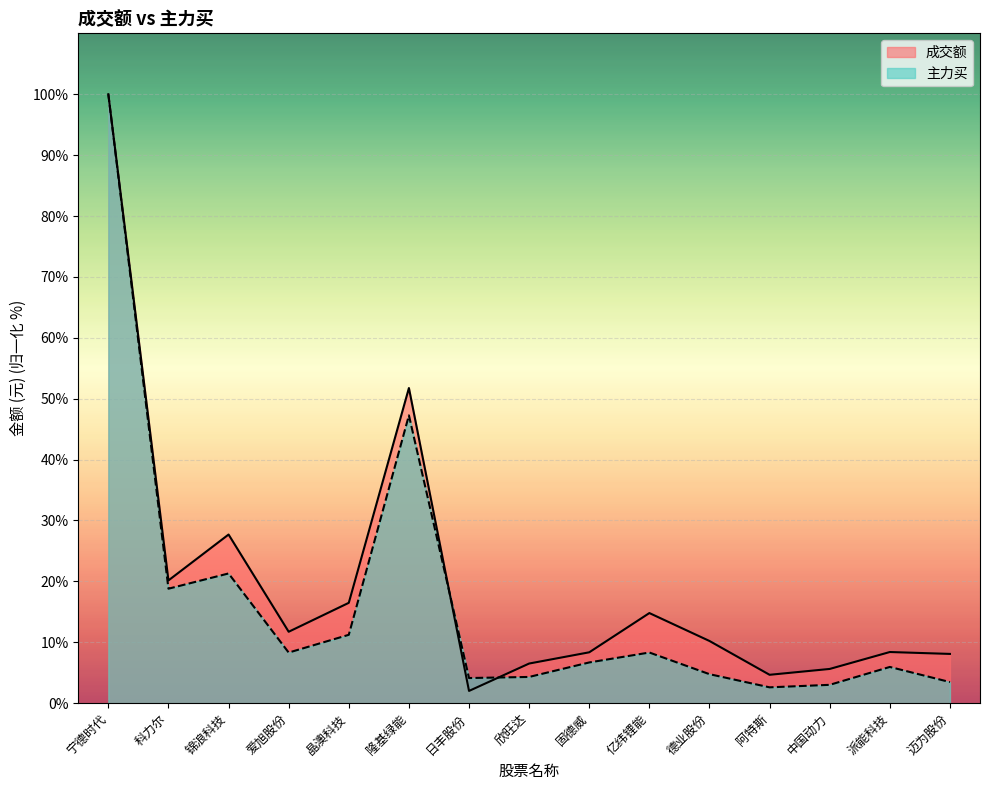

What is the difference between the 成交额 values at 日丰股份 and 固德威?

6.3